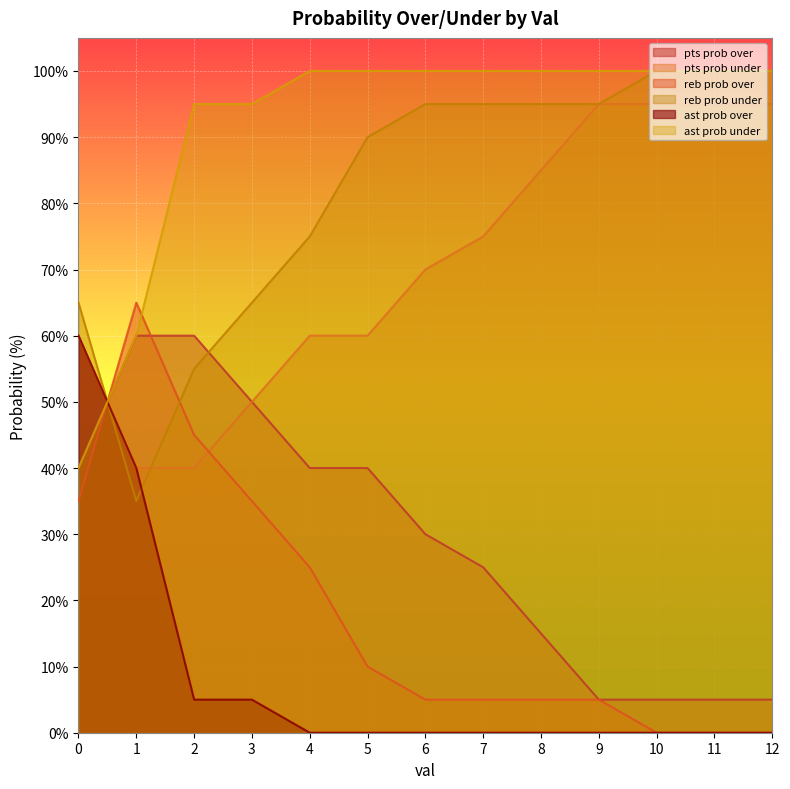

At which category does reb prob over reach its first local peak?

1